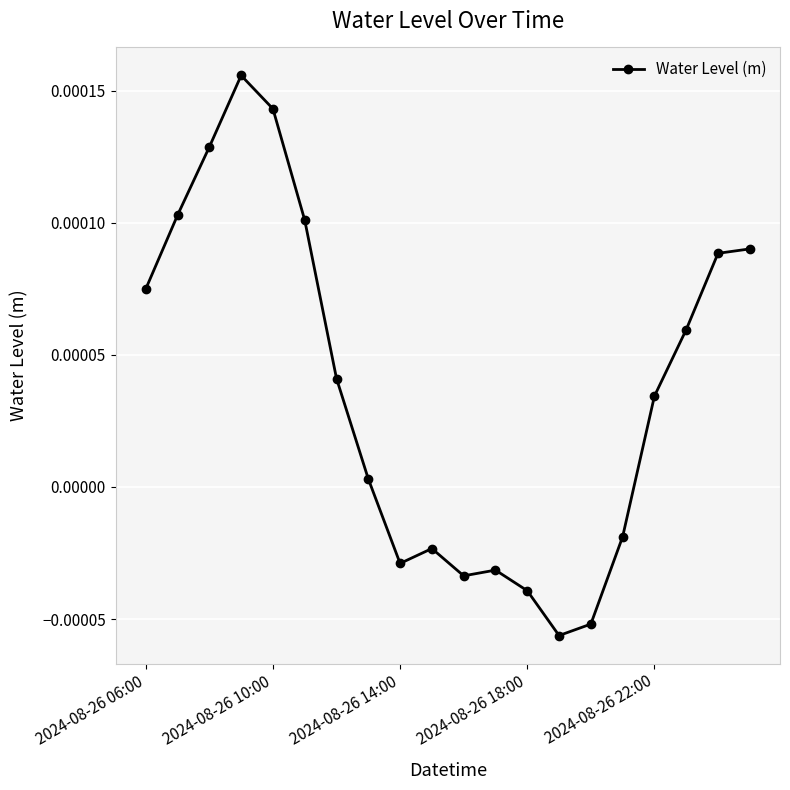

How many interior local valleys (lower than both neighbors) does the data have?

3